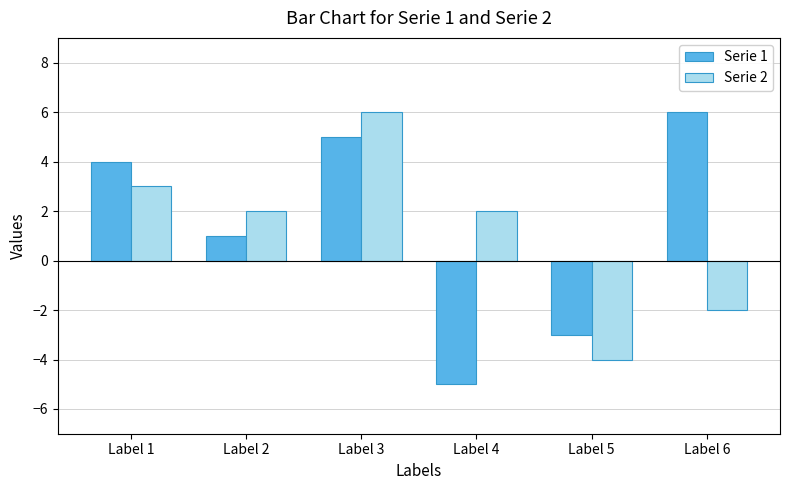

What is the difference between the highest and lowest values at Label 5?

1